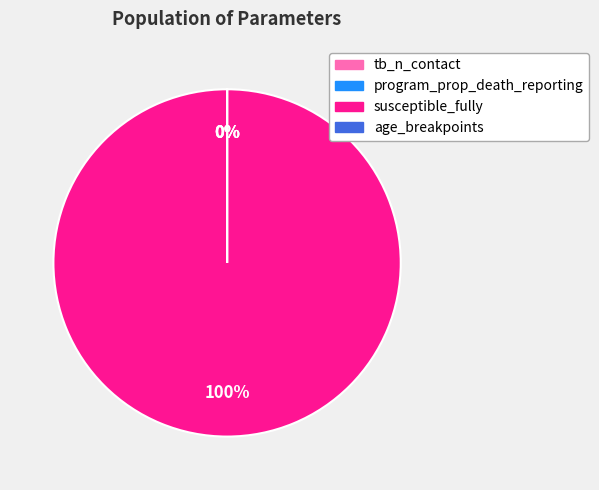

How much of the chart is everything except age_breakpoints?

100.0%